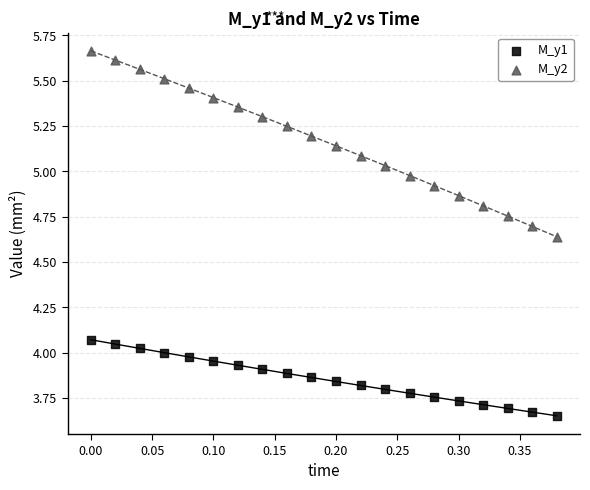

Which series reaches the maximum Y coordinate?

M_y2